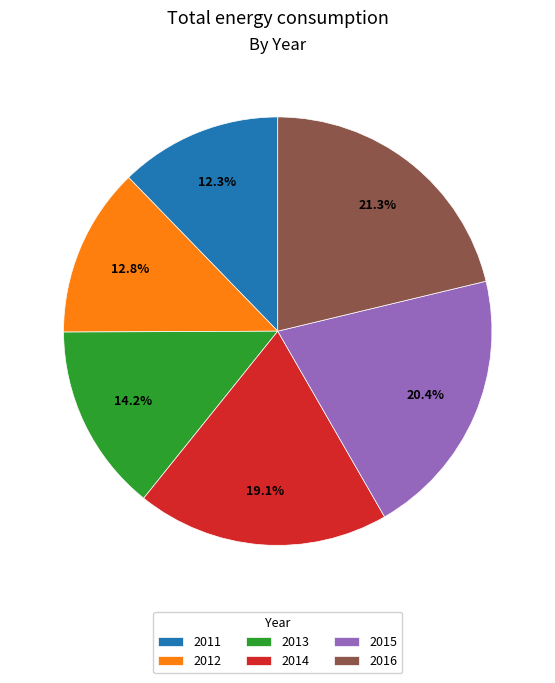

Do 2014 and 2016 together represent more than half of the pie?

No